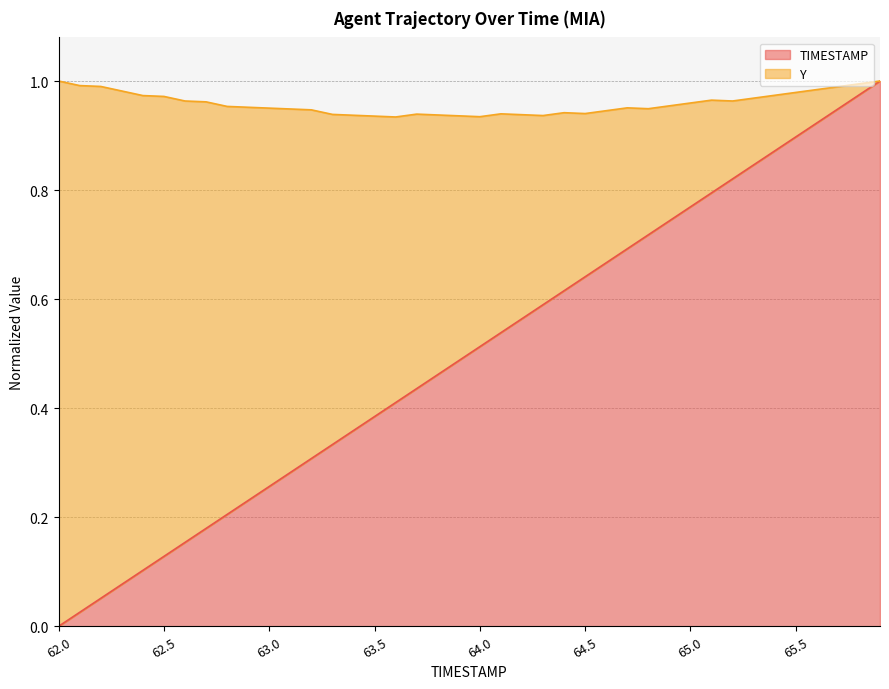

Between 63.3 and 64.2, which is larger?

64.2